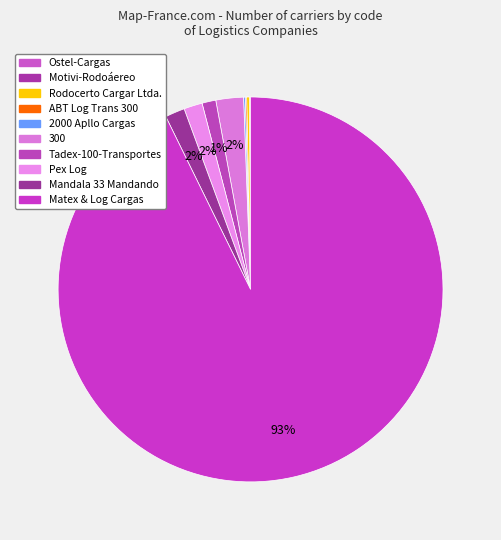

What is the largest slice in the pie chart?

Matex & Log Cargas